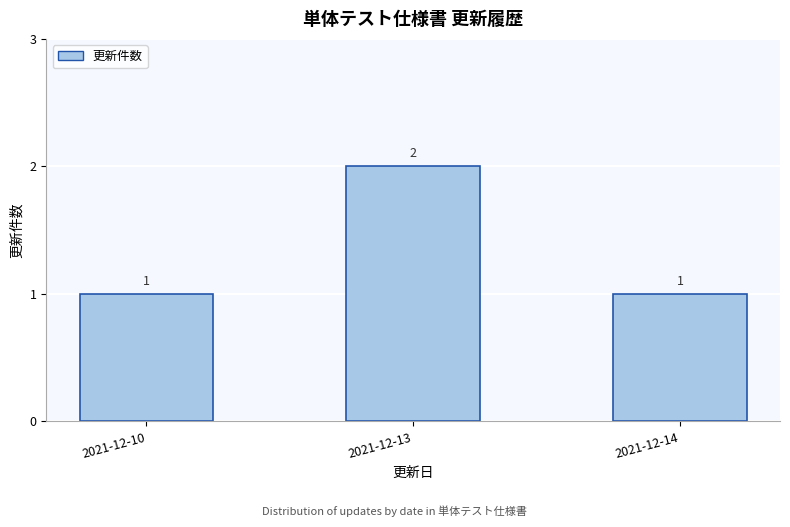

Reading right to left, what are all the values shown in this chart?

1	2	1